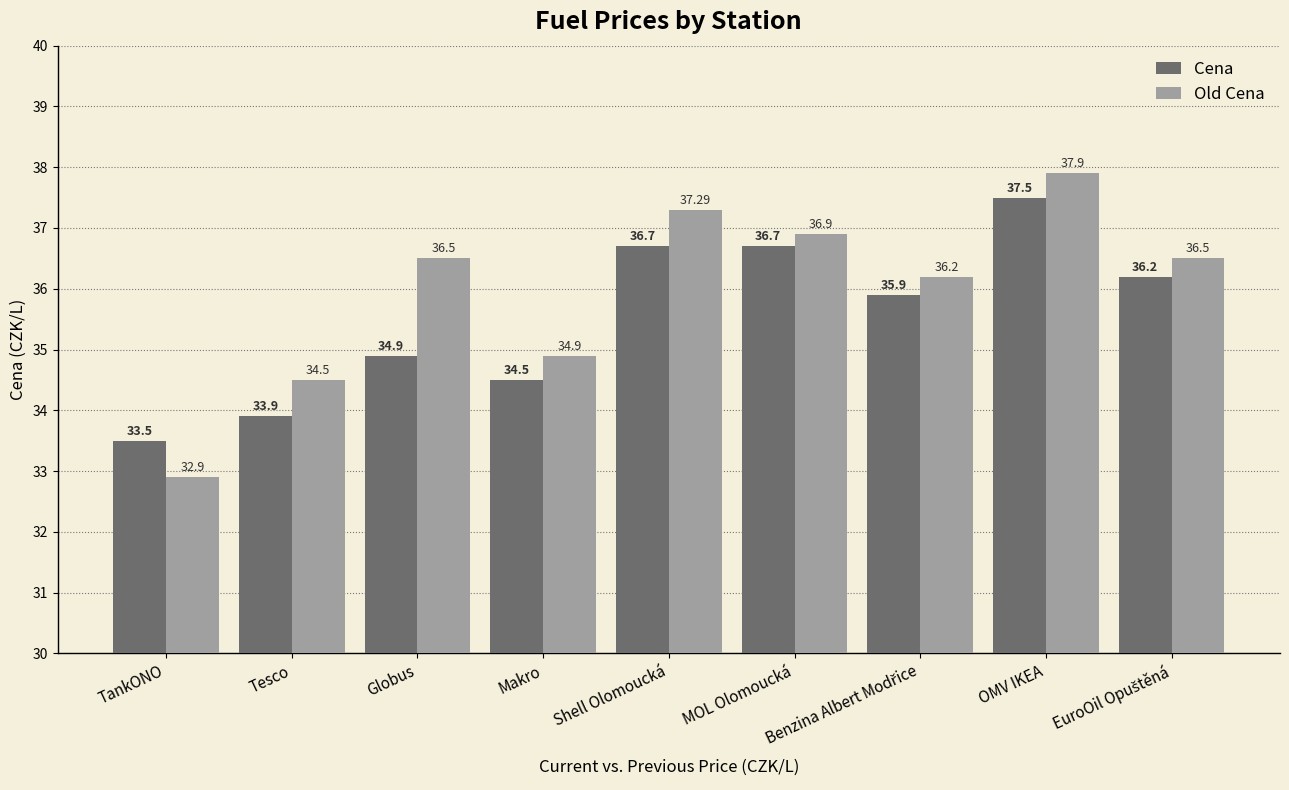

Which series has the largest total across all categories?

Old Cena